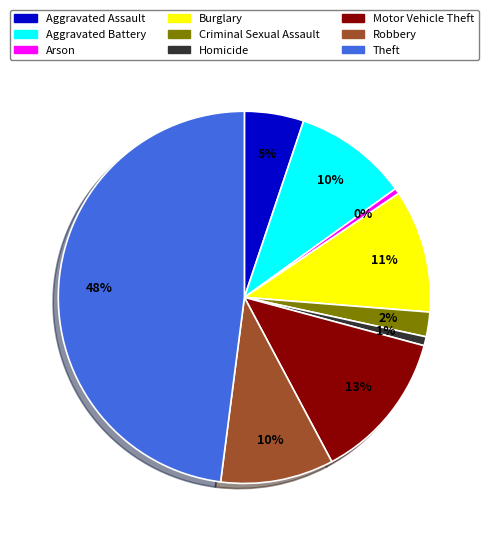

Does Aggravated Assault account for over 50% of the chart?

No